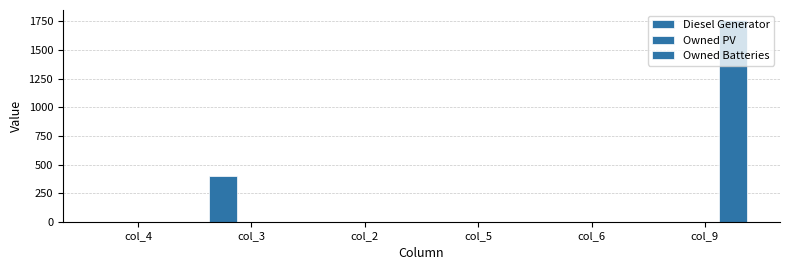

What is the label of the 1st bar from the left?

col_4